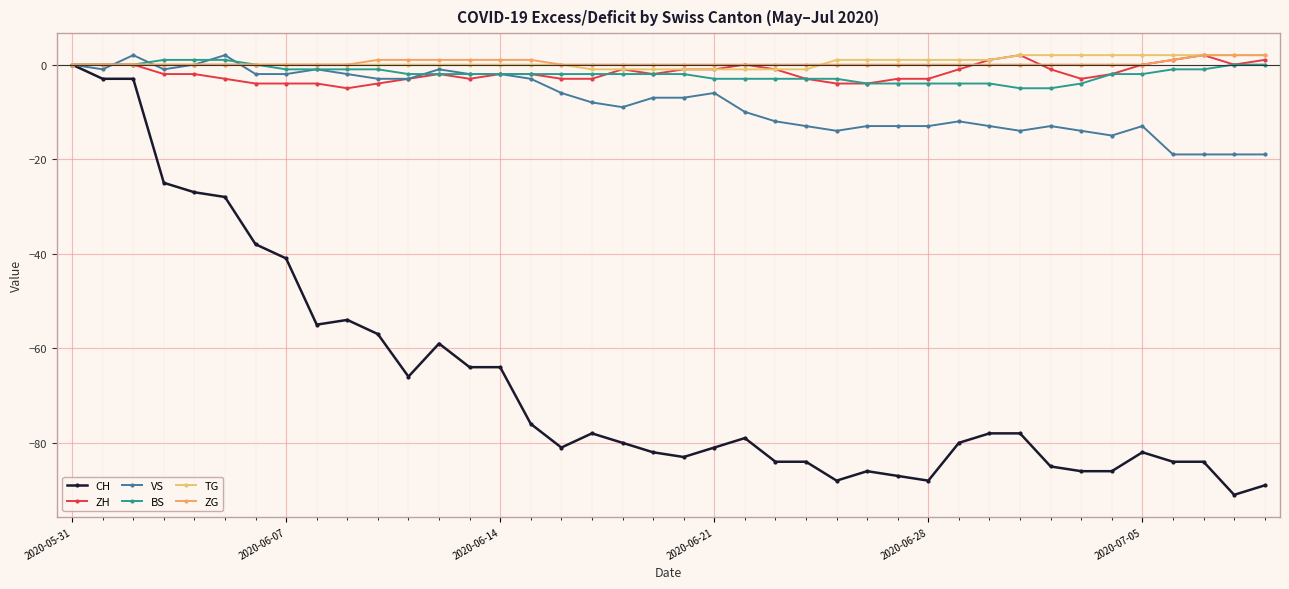

How many series are shown in this chart?

6